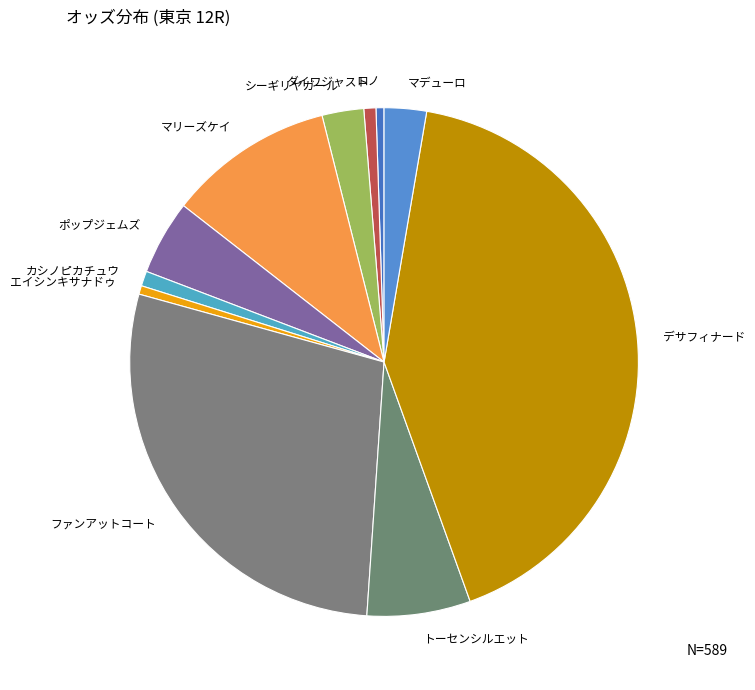

Which slice is the largest?

デサフィナード